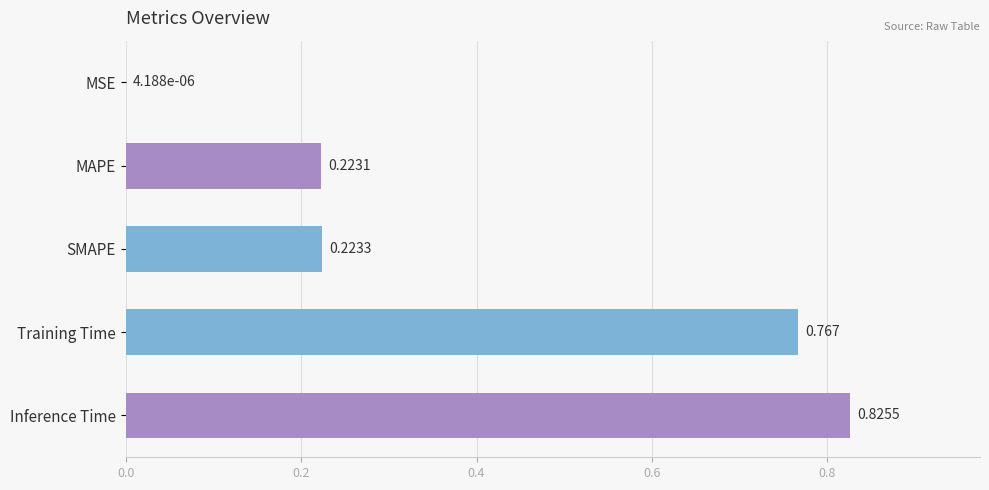

Which has a higher value, MAPE or Inference Time?

Inference Time